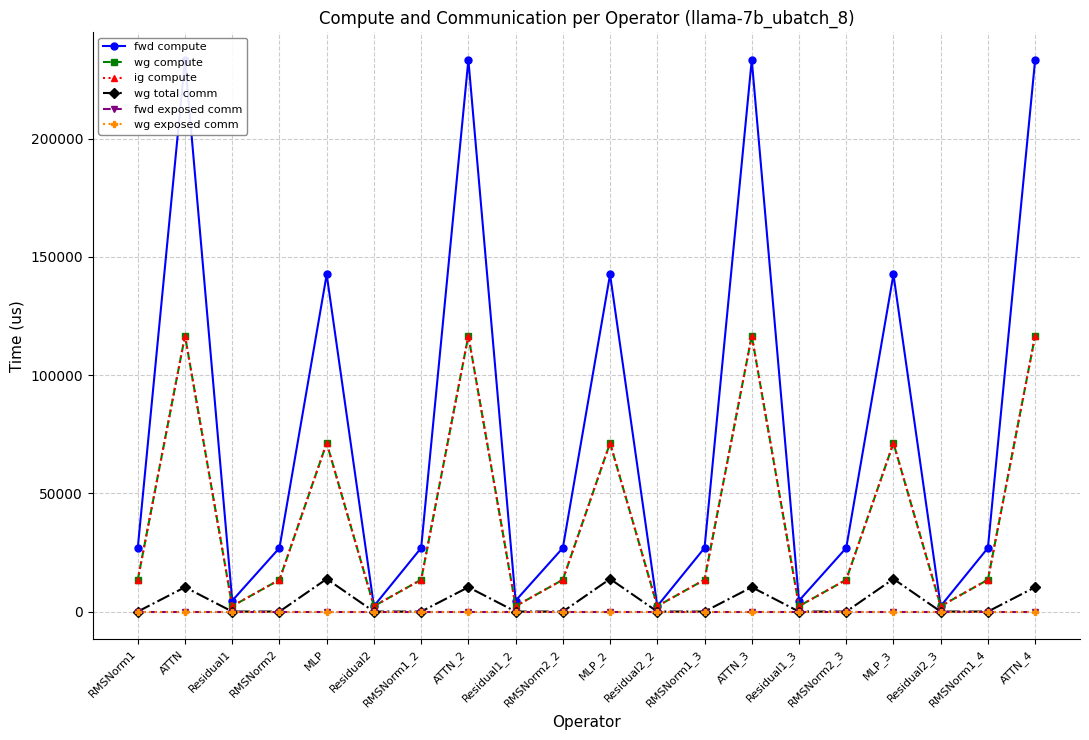

What is the sum of all wg total comm values?

82628.1